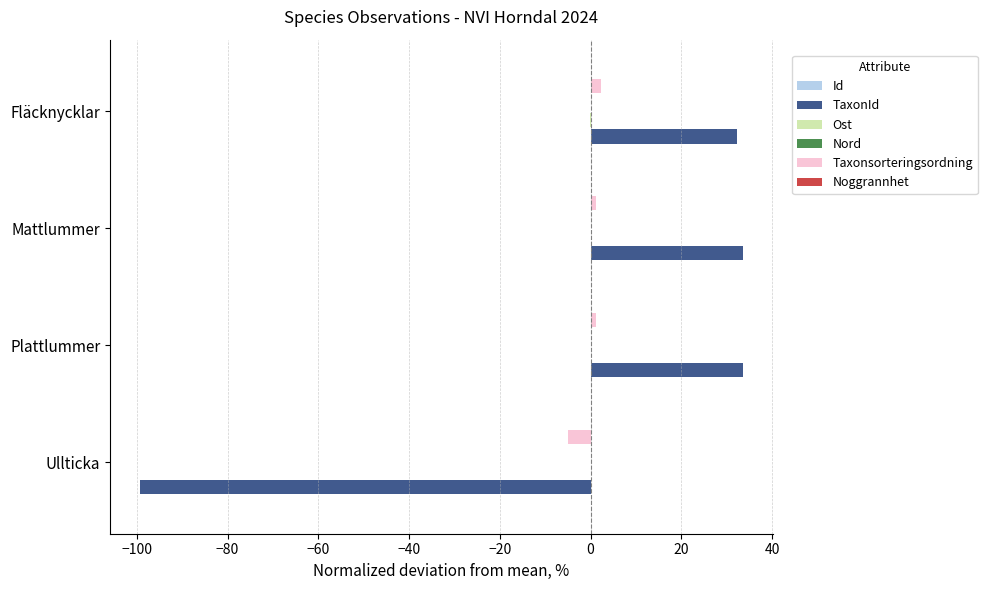

What is the value of the Noggrannhet bar at the 4th from the left?

0.1